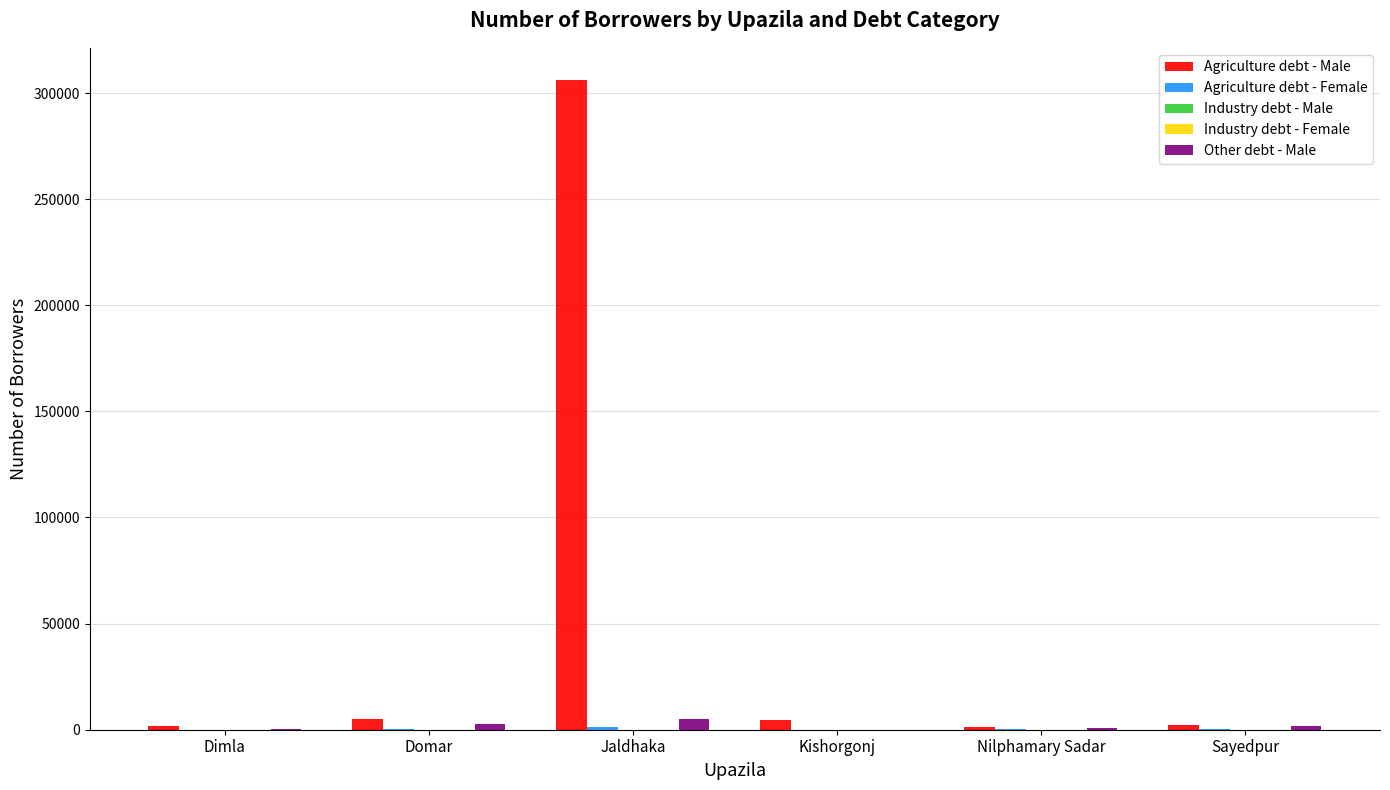

Which series changed the most between Dimla and Jaldhaka?

Agriculture debt - Male